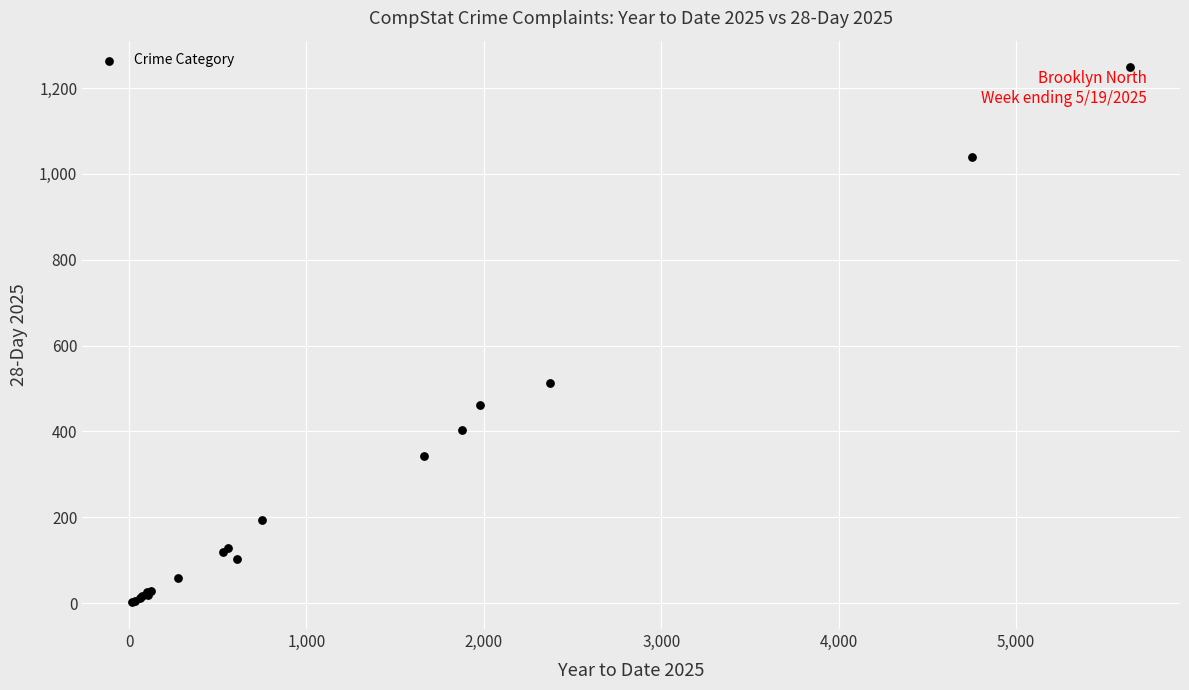

What Y value in the scatter plot is closest to 625?

513